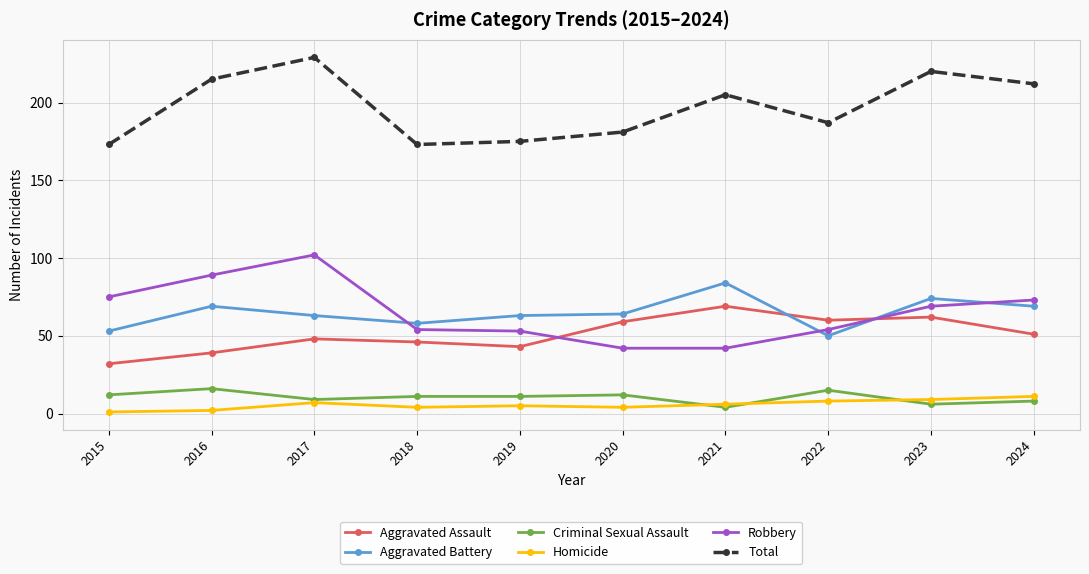

The Robbery series shows 42 at 2020. True or false?

True